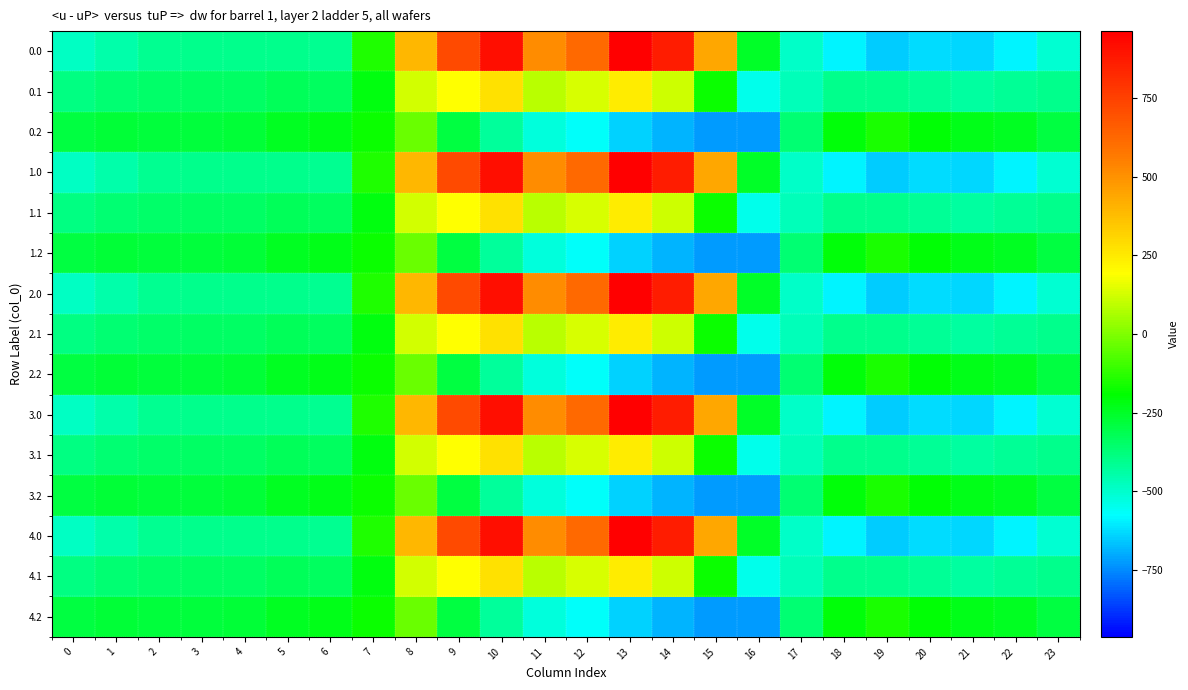

What is the smallest value displayed?

-726.6